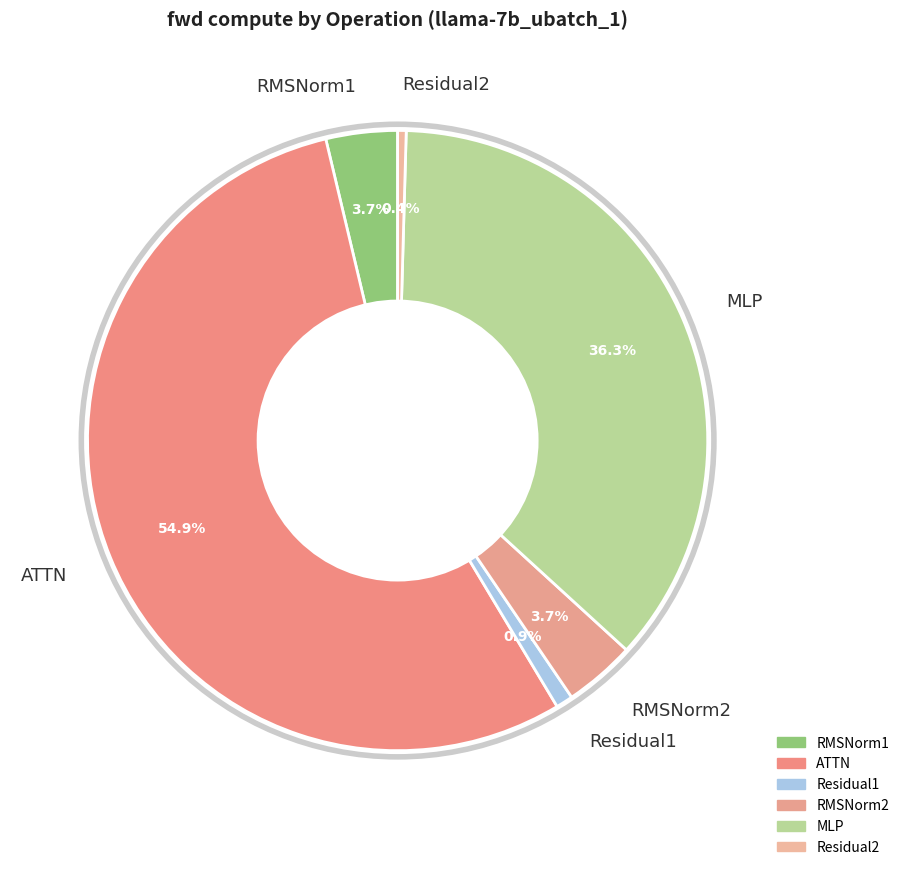

To the nearest percent, what percentage of the pie is RMSNorm1?

4%